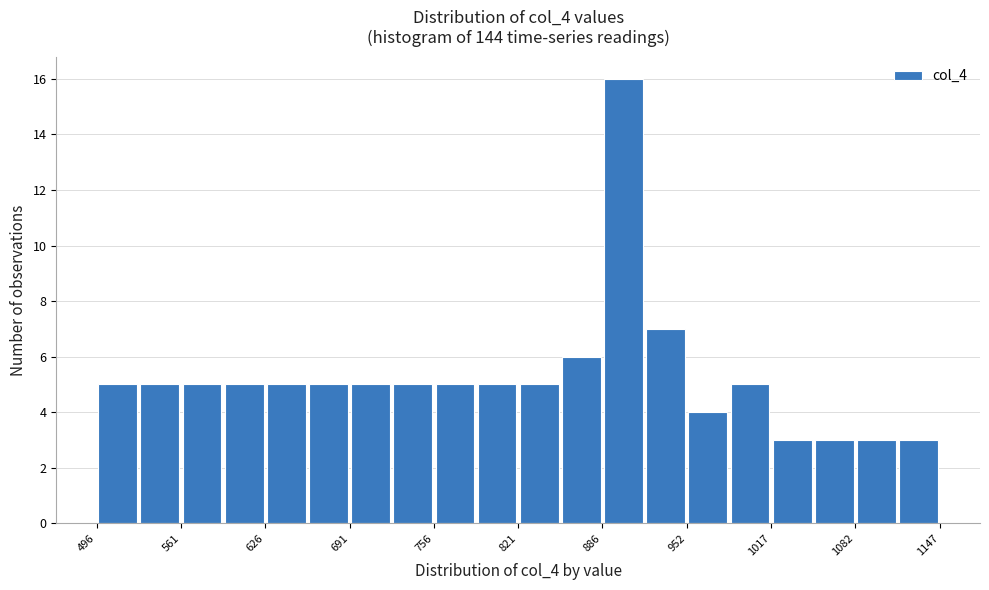

Around what value on the x-axis is the tallest bar? Give the approximate position of its centre, as read against the axis.

900